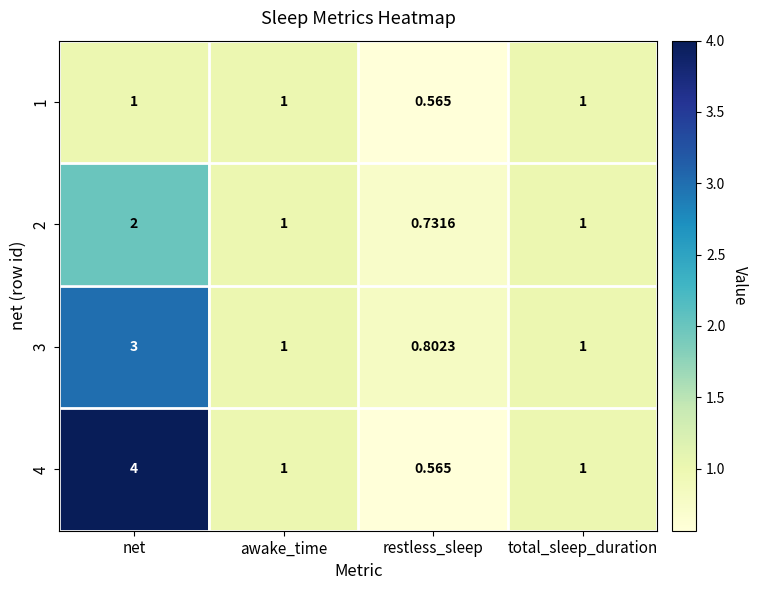

At which category is the sum across all series the highest?

net